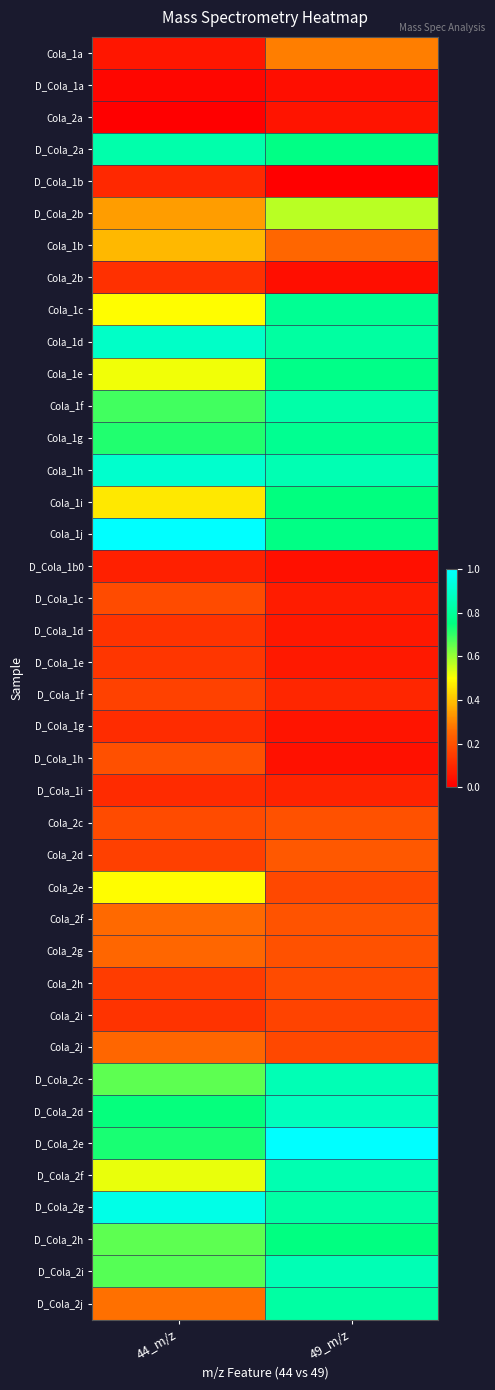

Which has a higher value, 49_m/z or 44_m/z?

49_m/z